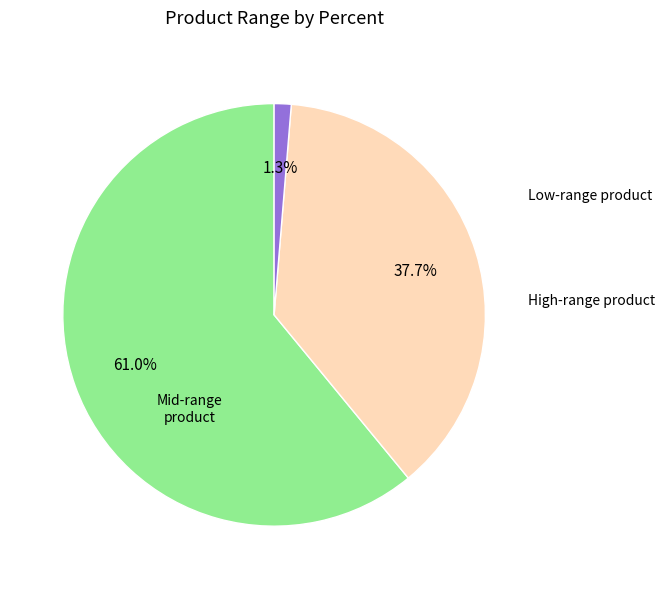

Is there a majority slice in this chart?

Yes